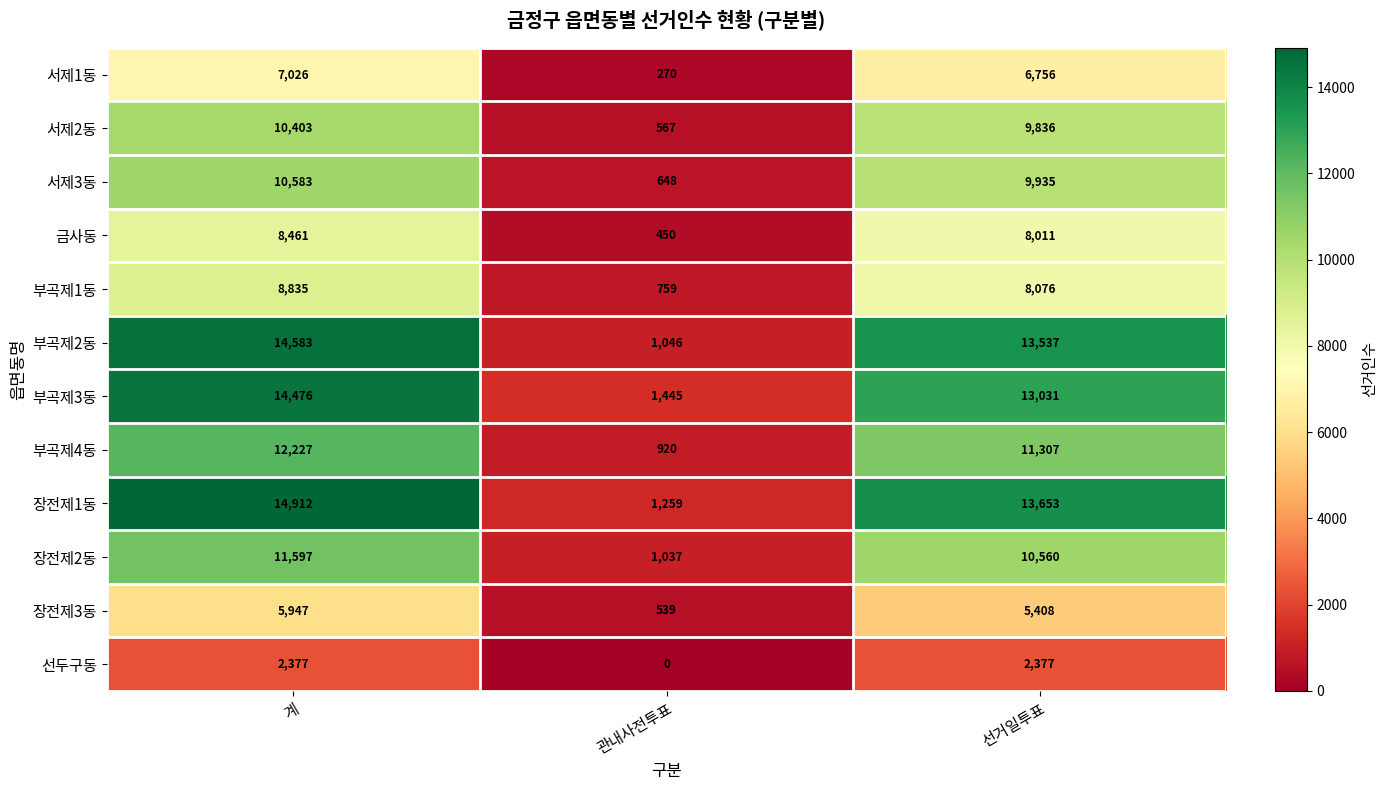

What is the greatest value displayed?

14912